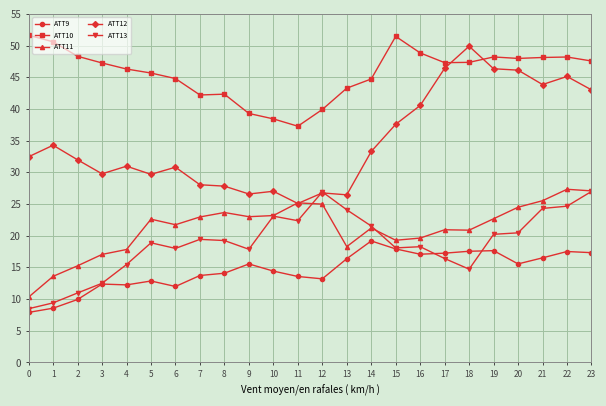

What is the difference between the maximum and minimum values in the ATT13 series?

18.5